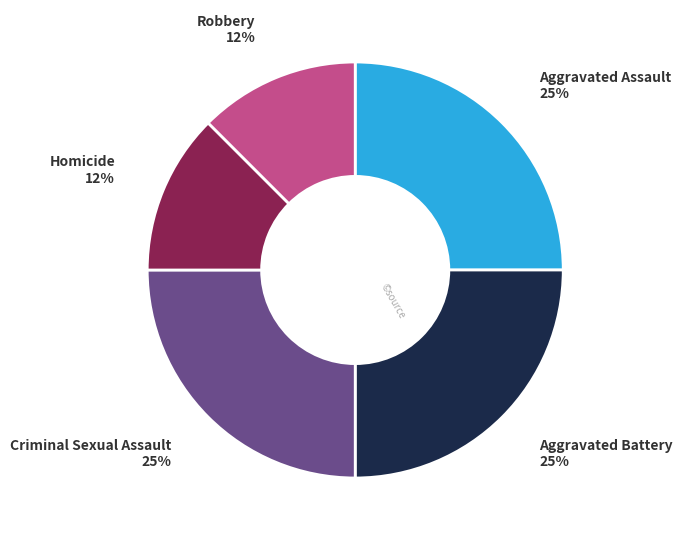

True or false: Criminal Sexual Assault accounts for 32% of the total.

False